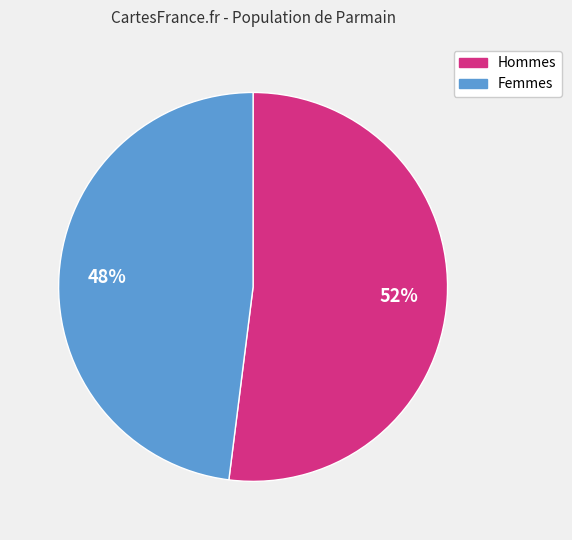

To the nearest percent, what is the average slice percentage?

50%